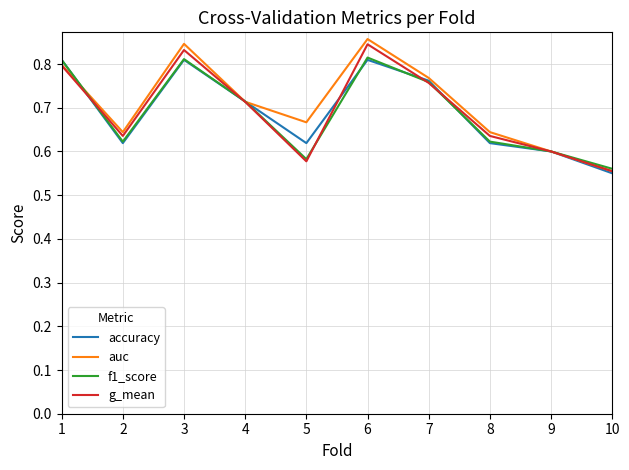

How many lines are shown in the chart?

4